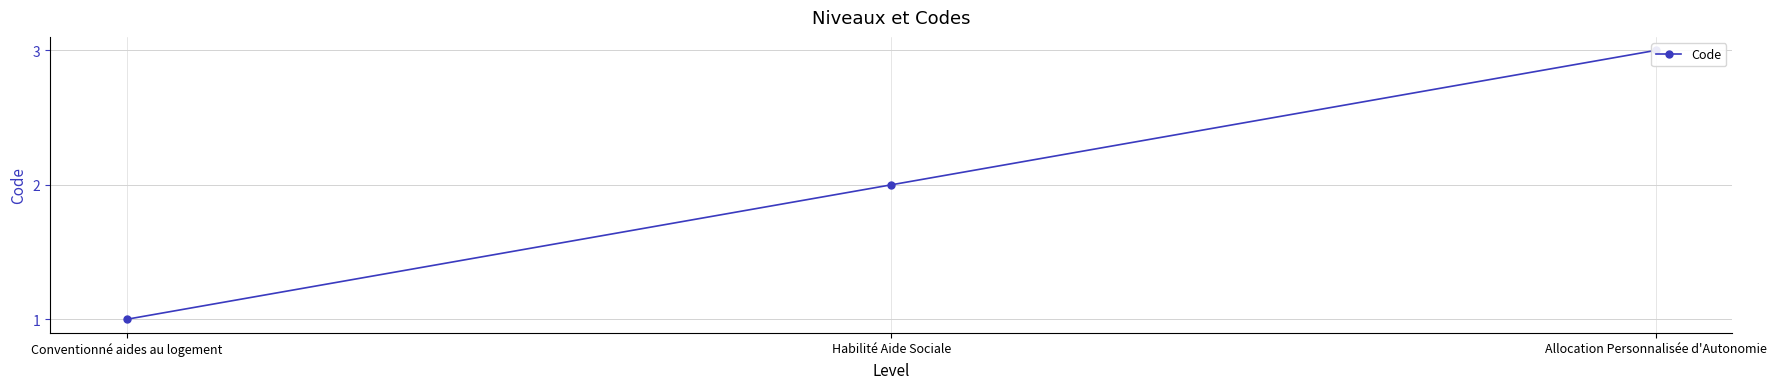

True or false: the data shows 2 at Habilité Aide Sociale.

True